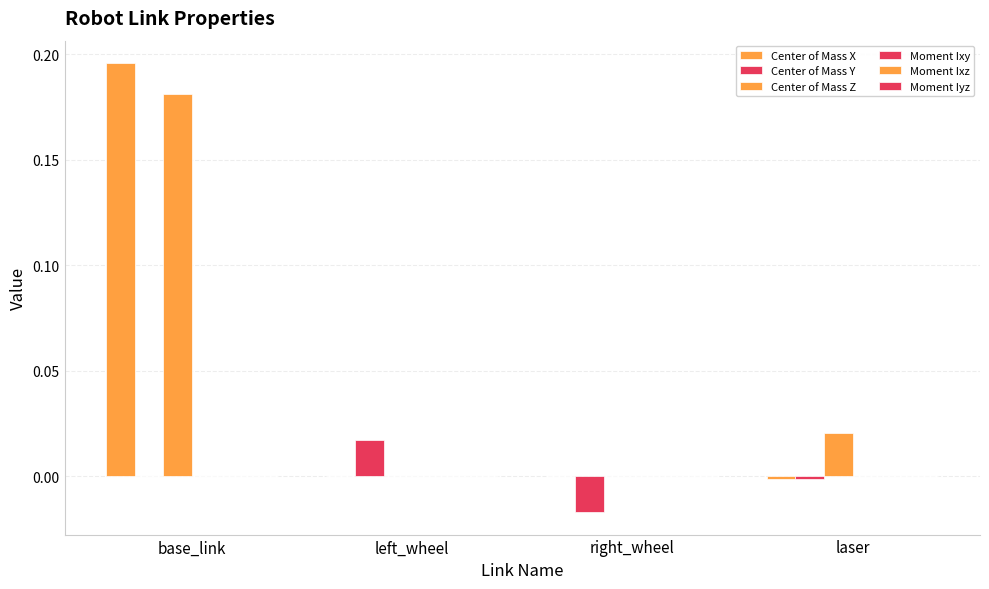

What is the greatest value displayed?

0.2